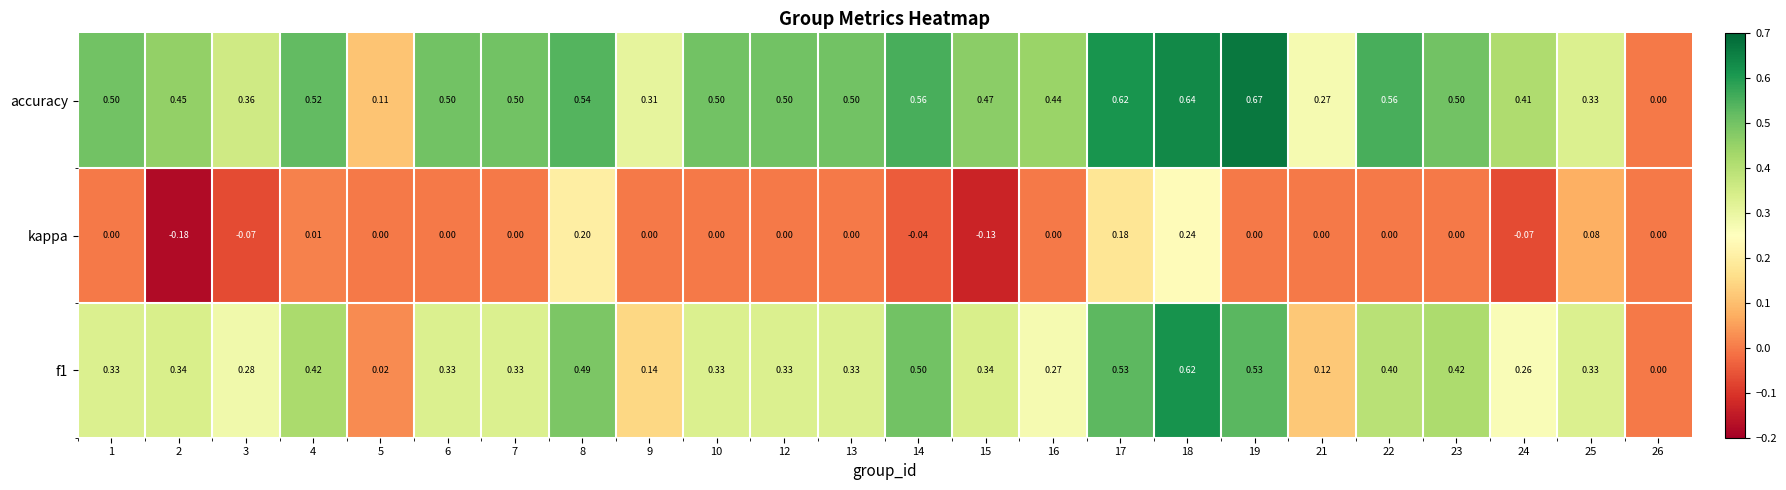

How many categories are shown in the chart?

24